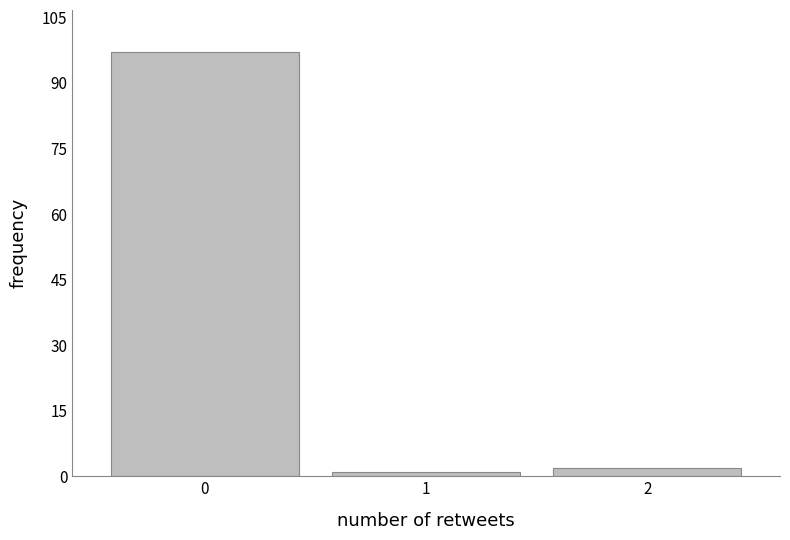

Reading left to right, what are all the values shown in this chart?

97	1	2